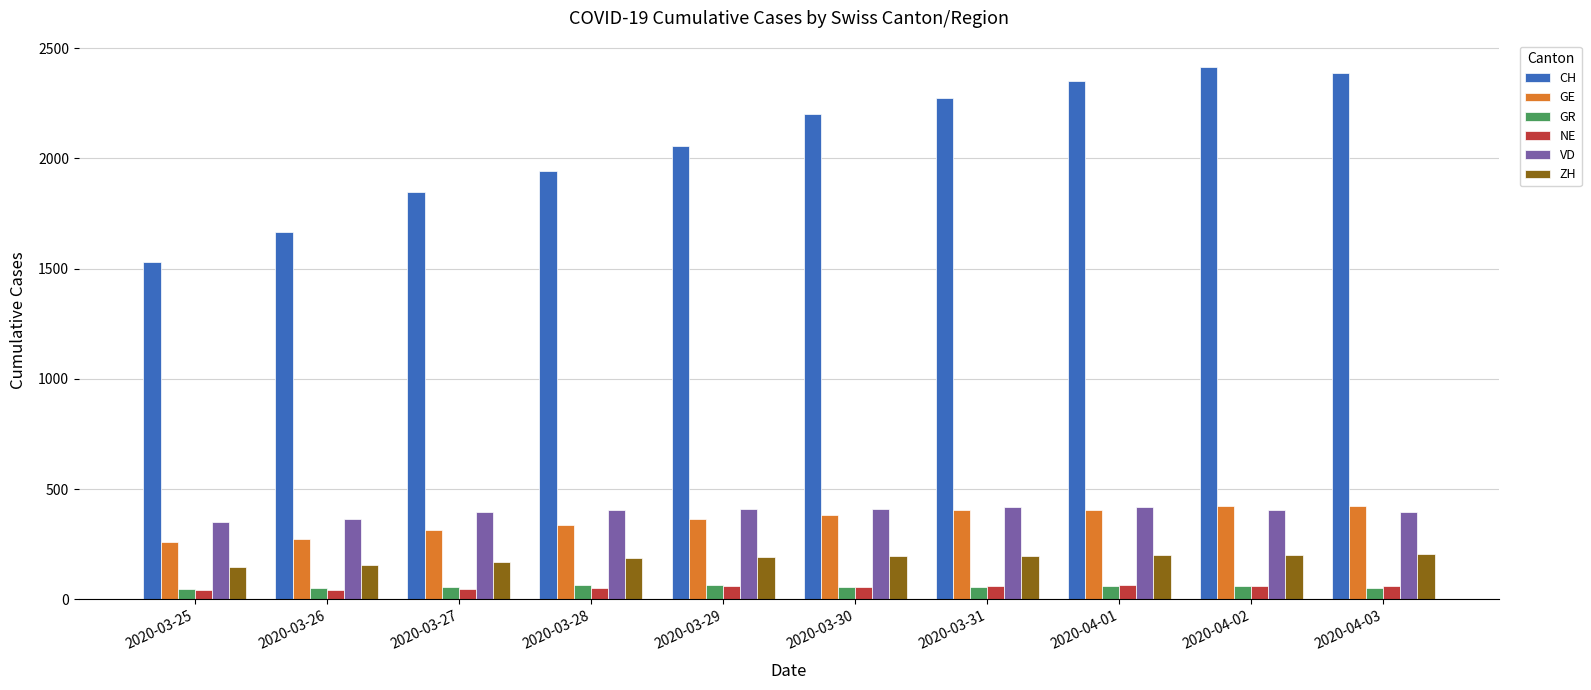

Are the bars horizontal?

No